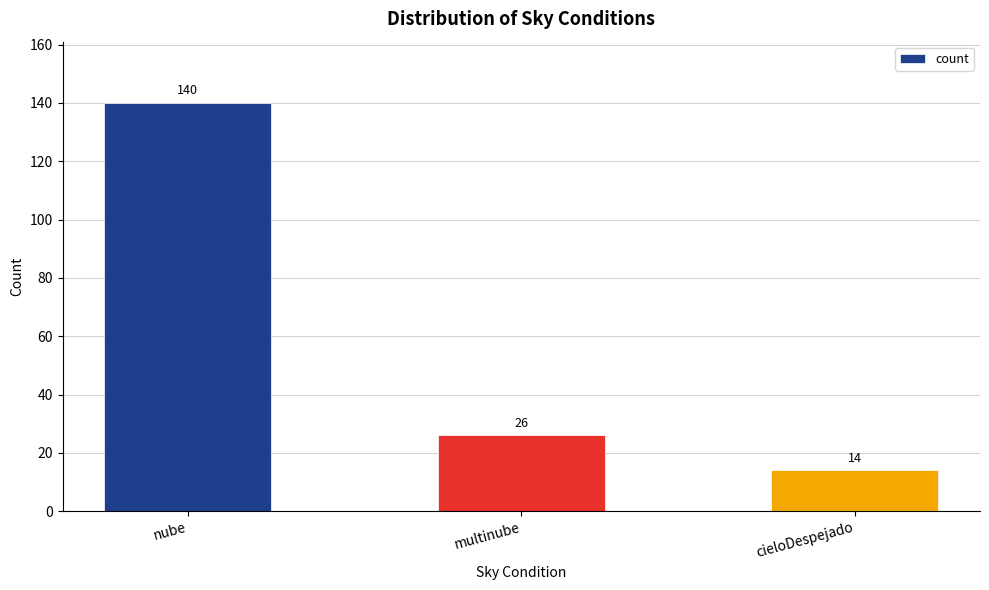

Which has a higher value, nube or cieloDespejado?

nube